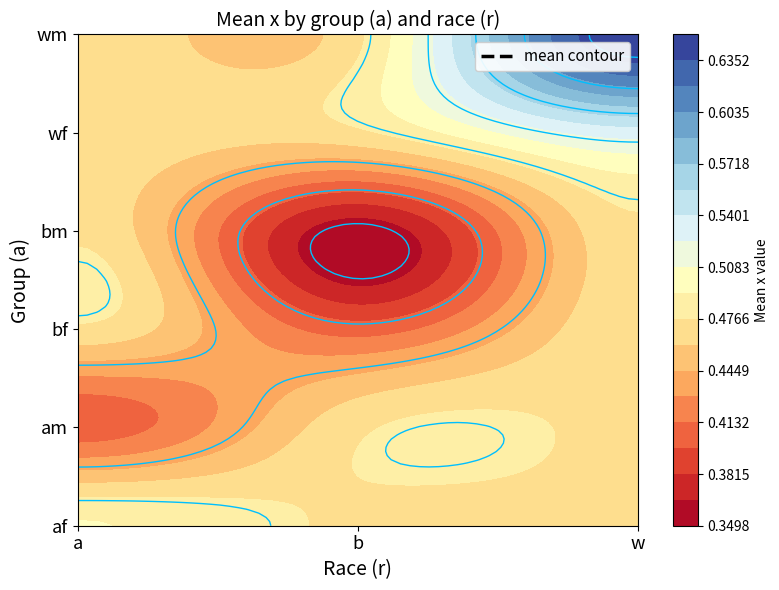

How many categories are shown in the chart?

3